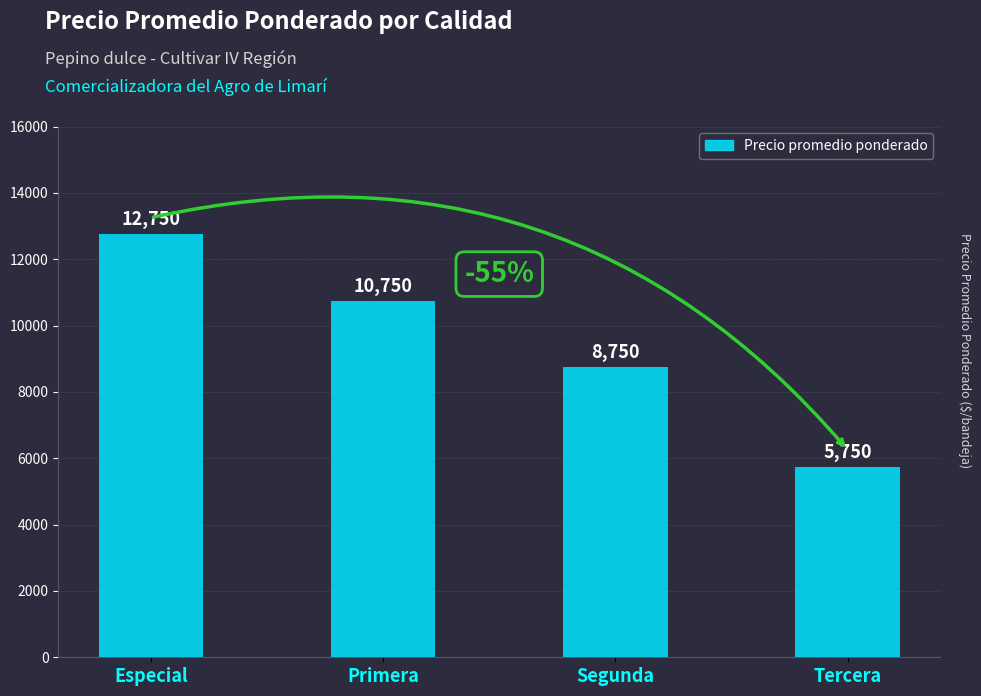

Count the values in the range 8750 to 12750.

3